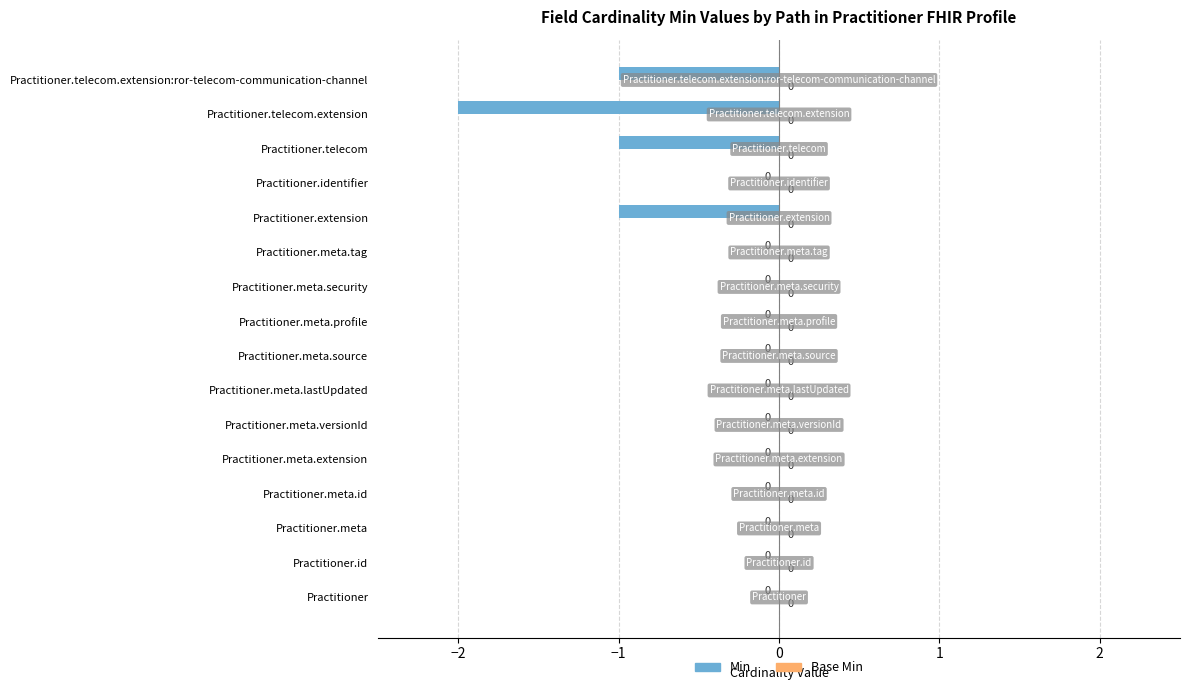

Which has a higher value, Practitioner.meta.extension or Practitioner.telecom.extension:ror-telecom-communication-channel?

Practitioner.meta.extension